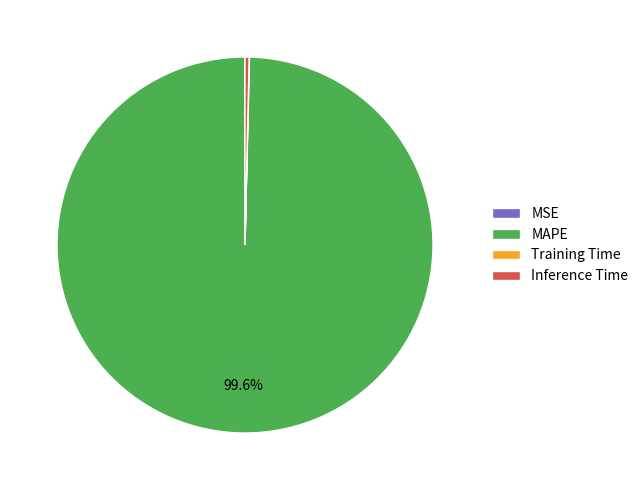

Does MAPE account for over 50% of the chart?

Yes